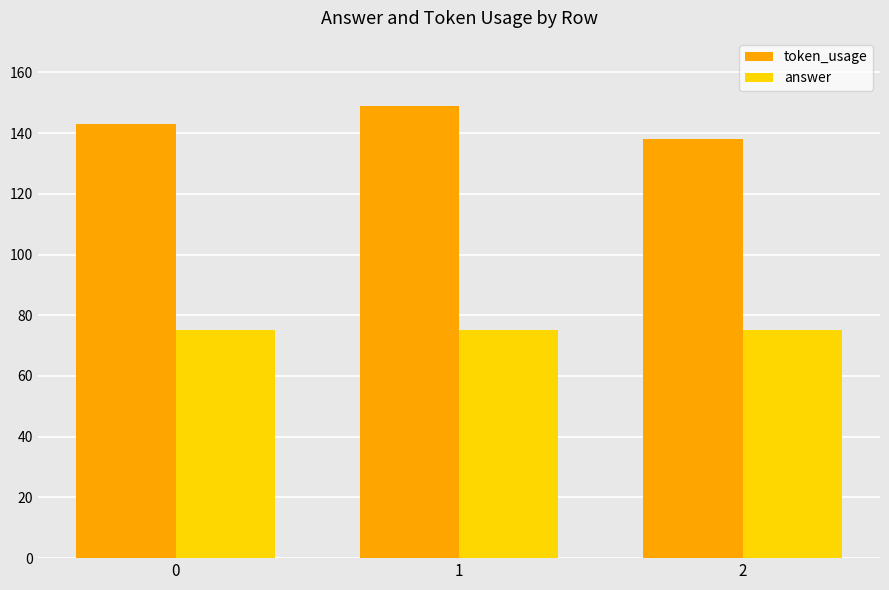

Reading left to right, list all the values displayed in this chart.

token_usage: 143	149	138
answer: 75	75	75